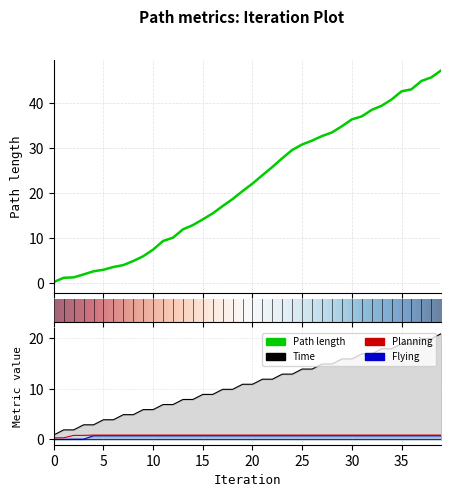

Which series changed the most between 5 and 23?

Path length